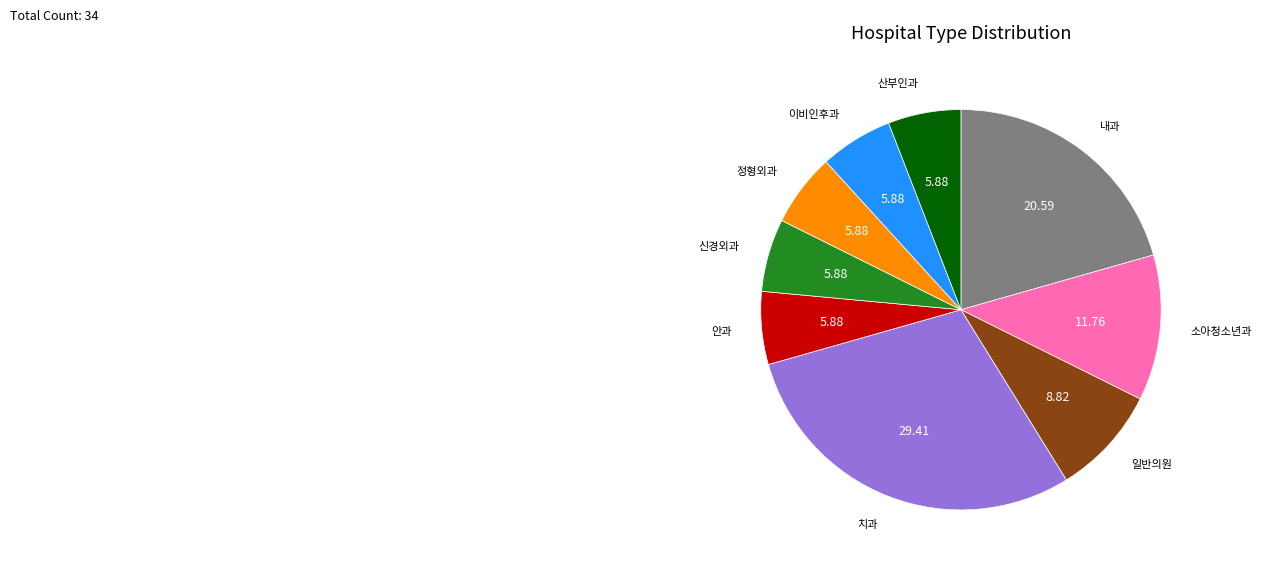

Is there a majority slice in this chart?

No